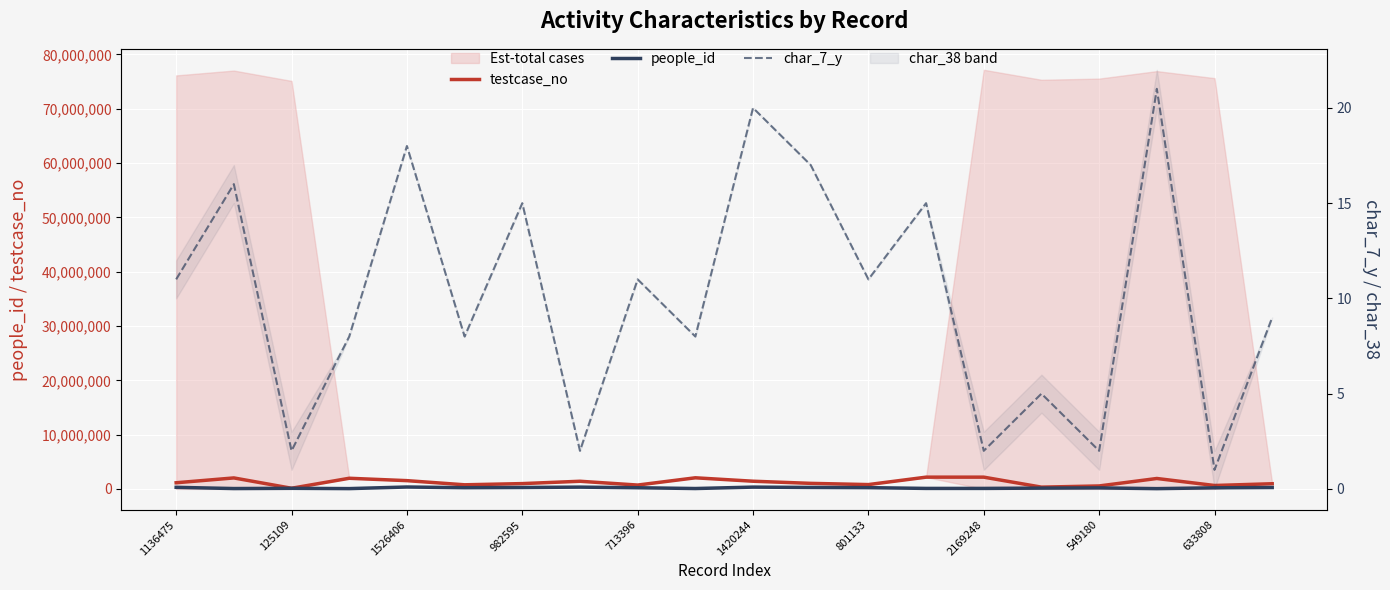

Rank the series by their maximum value, from highest to lowest.

testcase_no, people_id, char_7_y